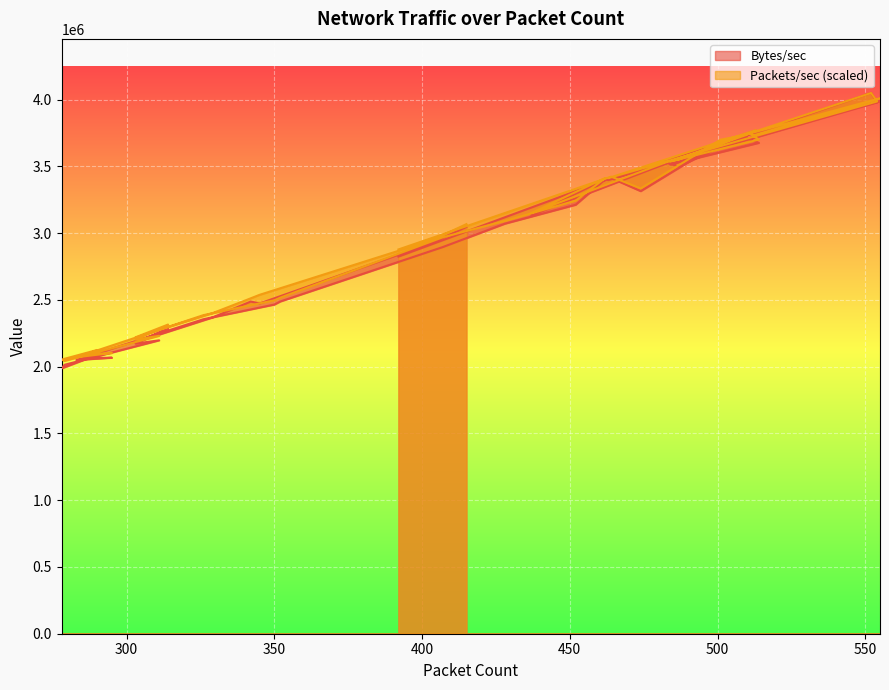

Where is the first local maximum for Packets/sec?

464